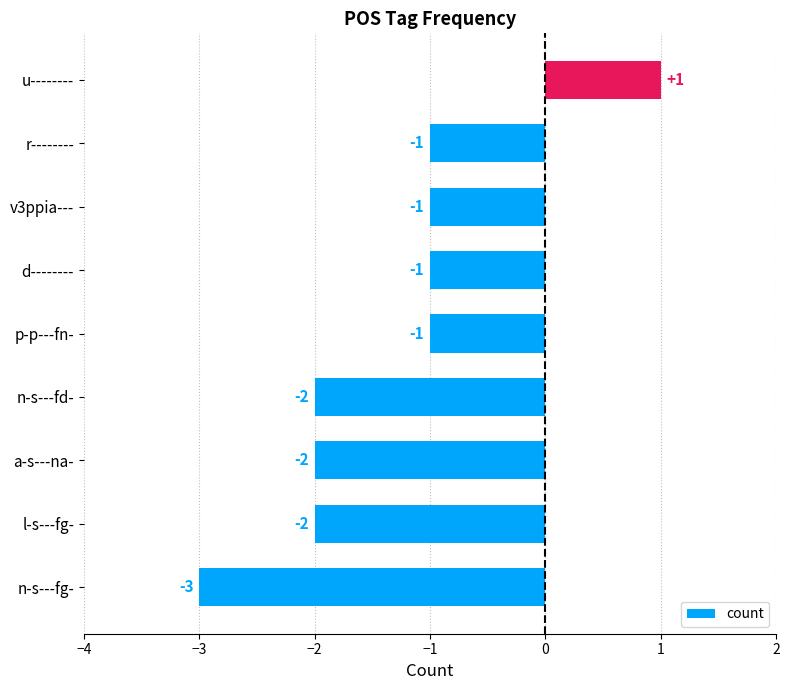

Reading top to bottom, list all the values displayed in this chart.

1	-1	-1	-1	-1	-2	-2	-2	-3